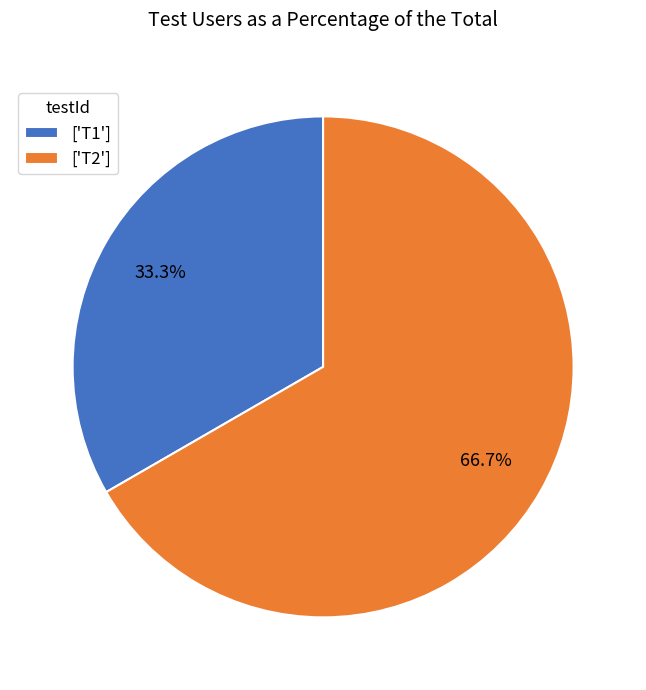

Rank the categories by value from lowest to highest.

['T1'], ['T2']